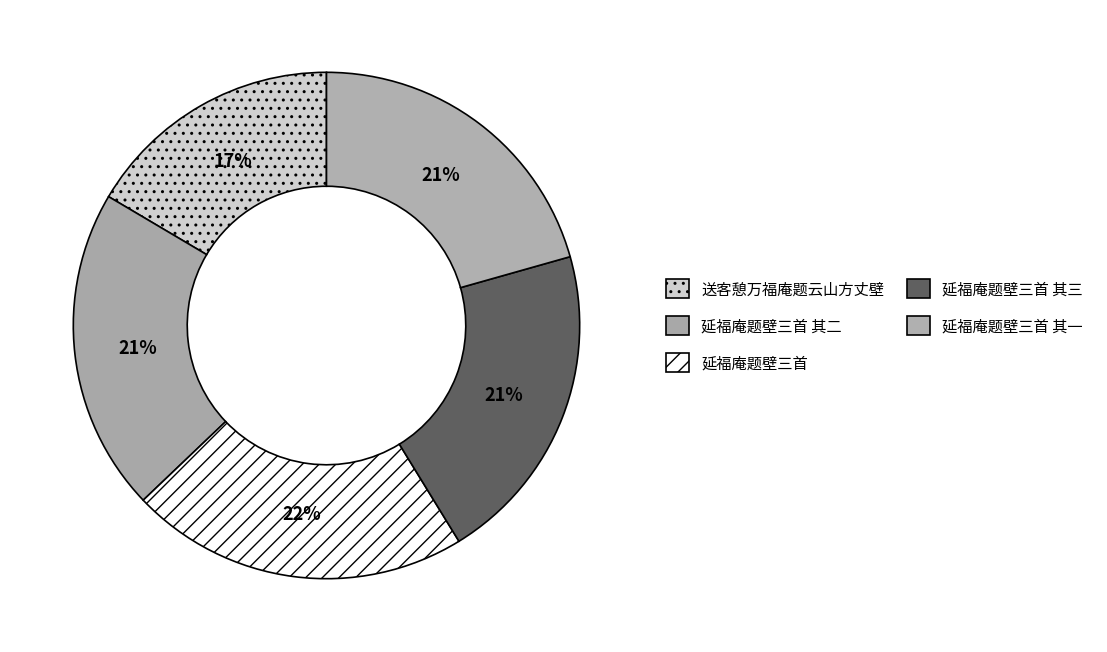

How many segments does this pie chart have?

5